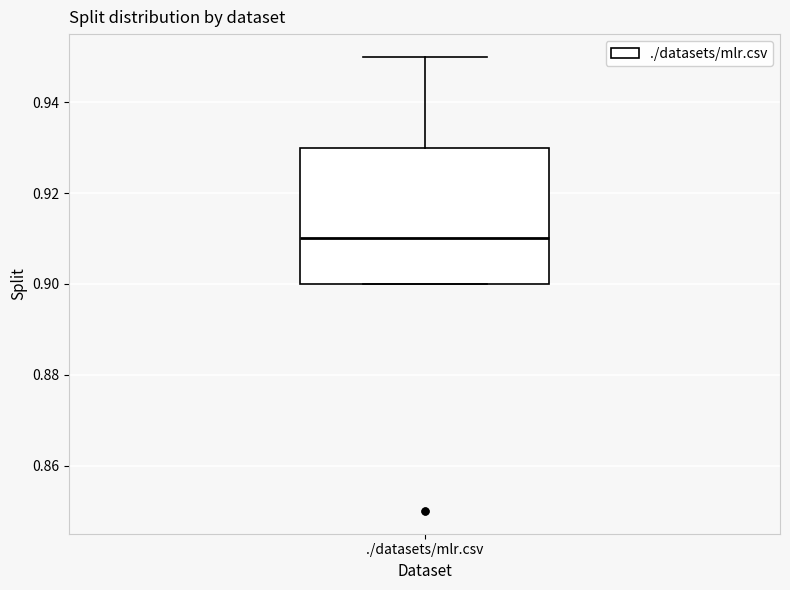

Read this box plot against the y-axis: the position of the median line, the range covered by the box, and the ends of both whiskers. The values are not printed on the chart, so give them approximately, as read against the axis.

median 0.91, box 0.90 to 0.93, whiskers 0.90 to 0.95